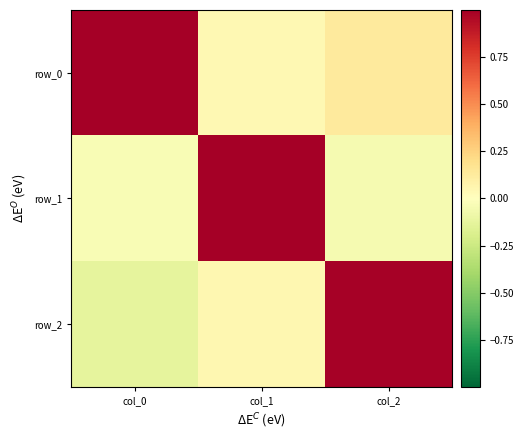

True or false: row_2 has a value of -0.1 at col_0.

True